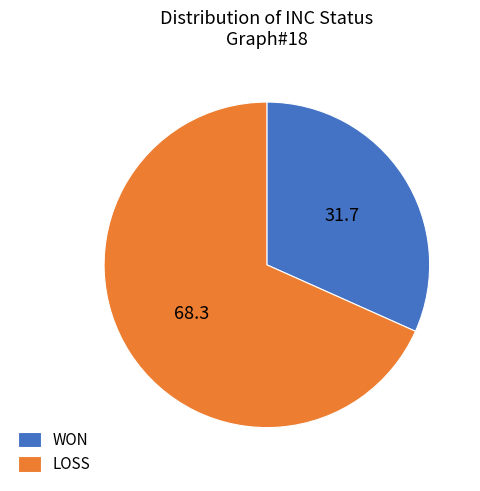

What is the majority slice?

LOSS